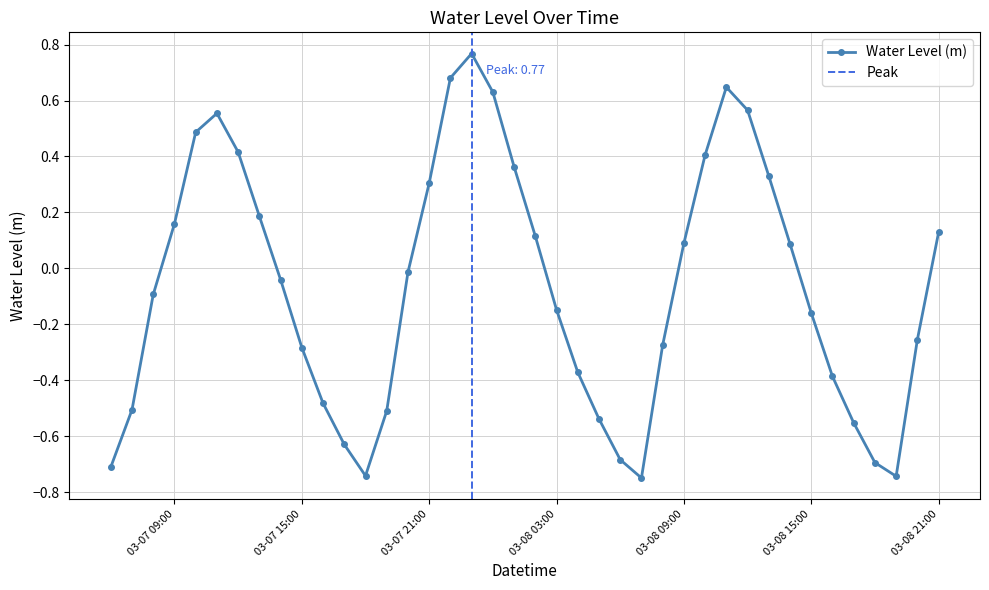

What is the sum of all values?

-2.7